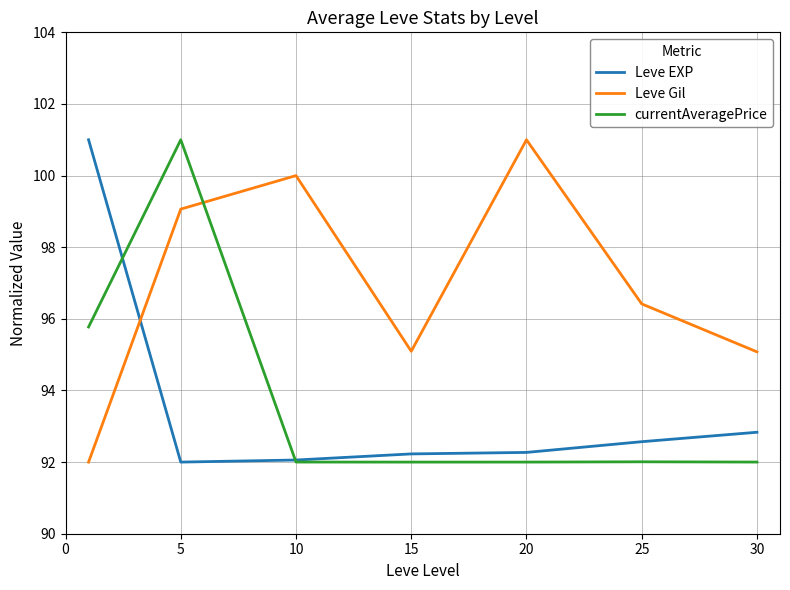

True or false: Leve Gil and Leve EXP cross at least once.

True